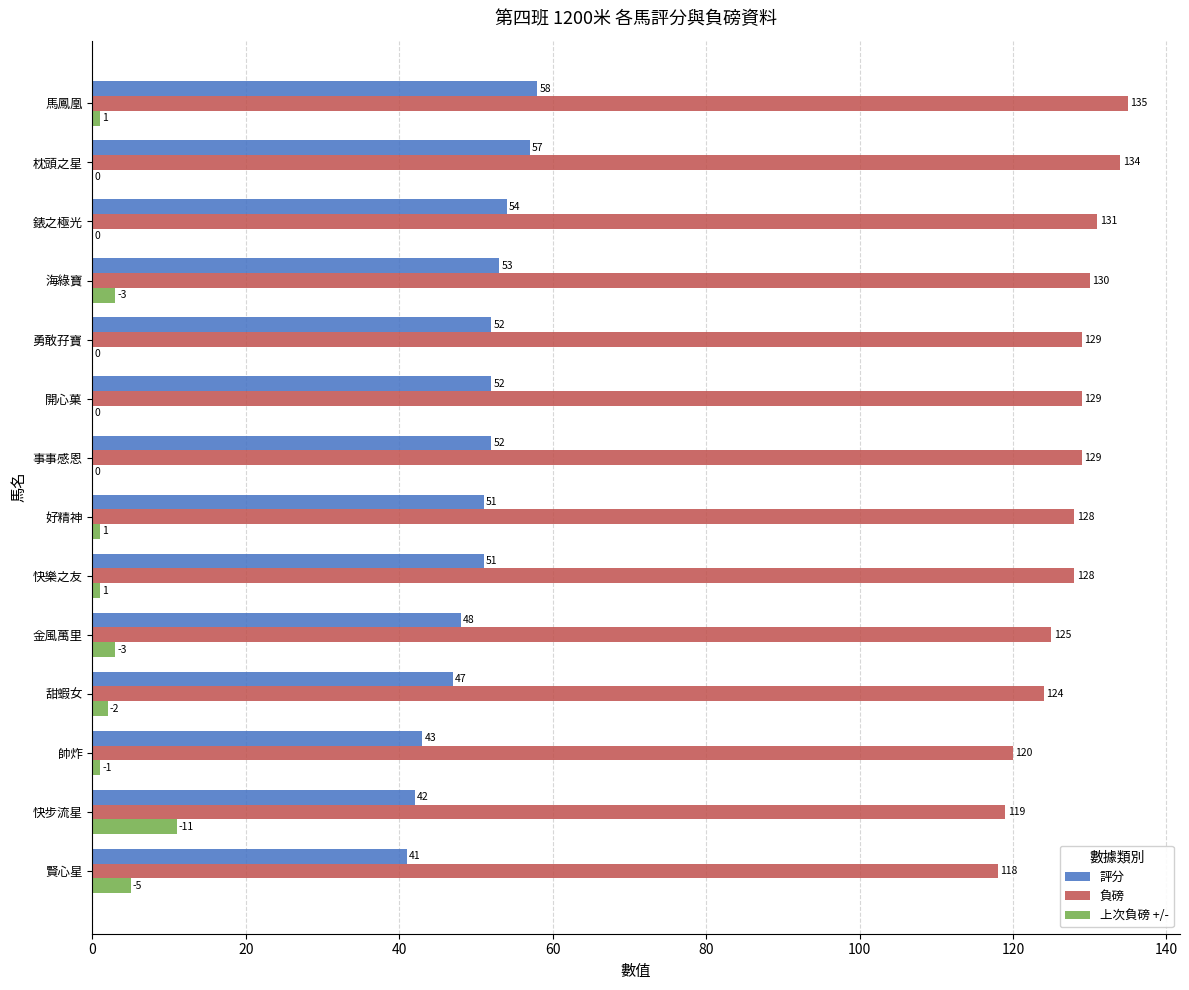

What is the total value across all series at 快步流星?

172